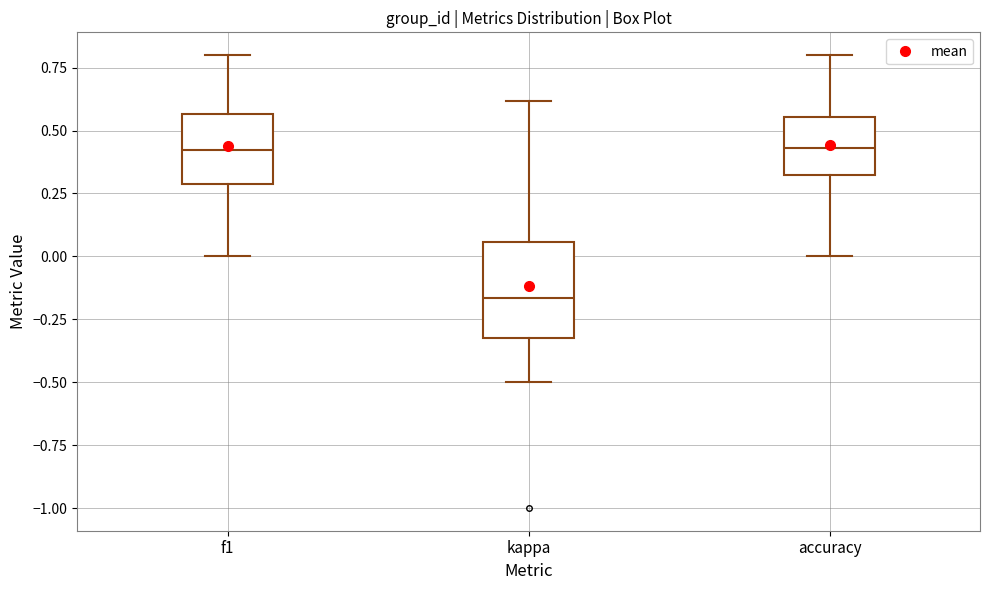

Reading left to right, transcribe this box plot: for each box, give where its median line is, the range the box spans, and where its two whiskers end, as read against the y-axis. The values are not printed on the chart, so give them approximately, as read against the axis.

f1: median 0.40, box 0.30 to 0.55, whiskers 0.00 to 0.80
kappa: median -0.15, box -0.30 to 0.05, whiskers -0.50 to 0.60
accuracy: median 0.45, box 0.30 to 0.55, whiskers 0.00 to 0.80